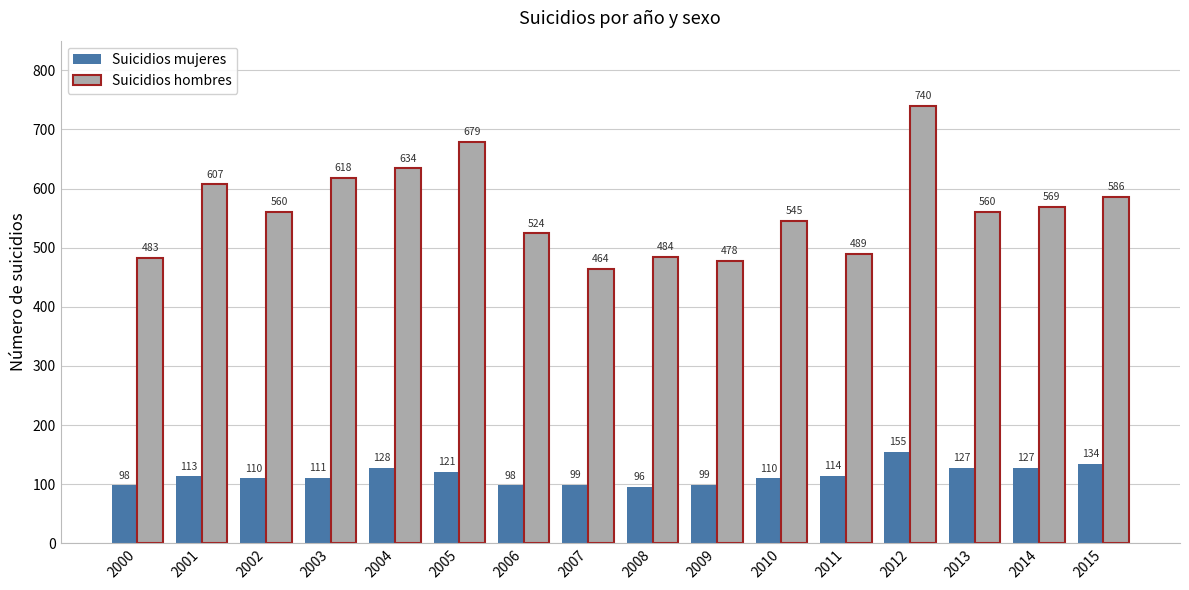

What are all the series names shown in the legend?

Suicidios mujeres, Suicidios hombres